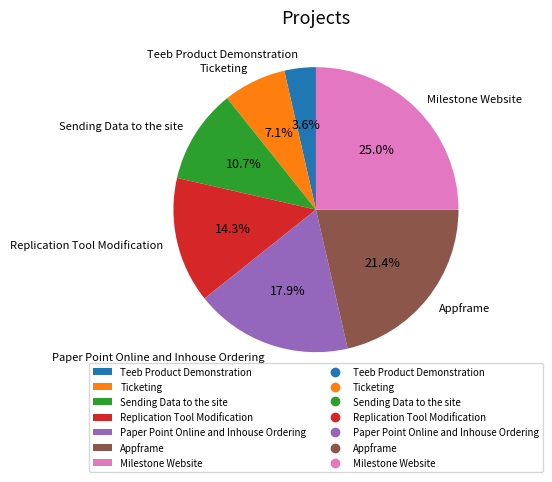

Is it true that Paper Point Online and Inhouse Ordering is 18% of the pie?

True